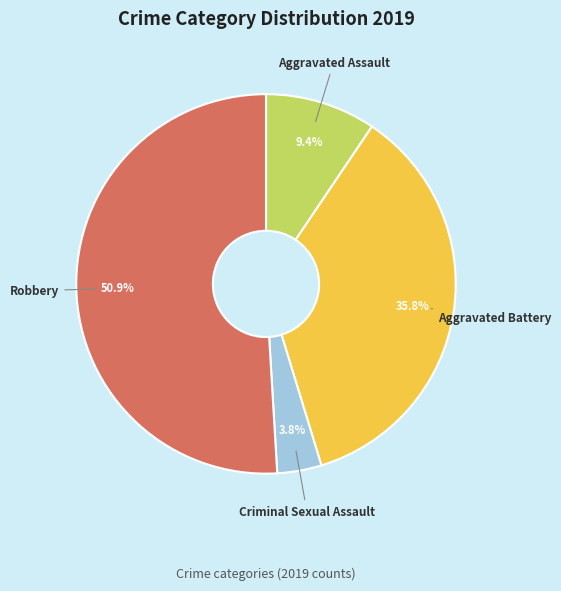

What is the ratio of the value at Aggravated Battery to the value at Robbery?

0.7